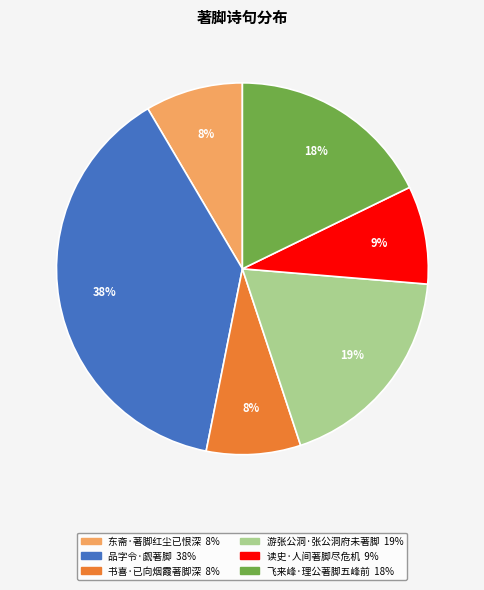

Between 游张公洞·张公洞府未著脚 and 飞来峰·理公著脚五峰前, which is larger?

游张公洞·张公洞府未著脚